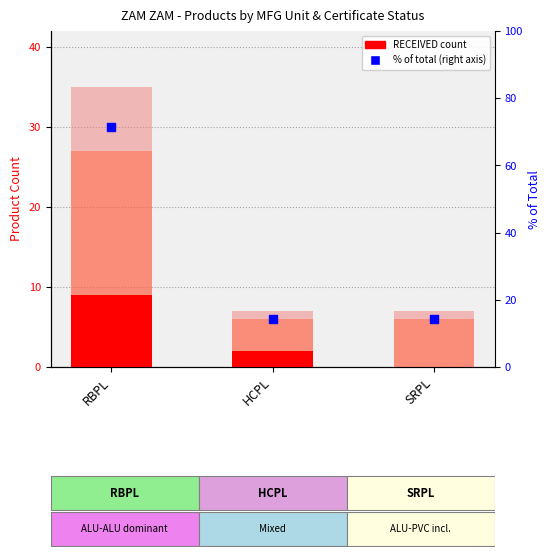

At which category is the sum across all series the highest?

RBPL